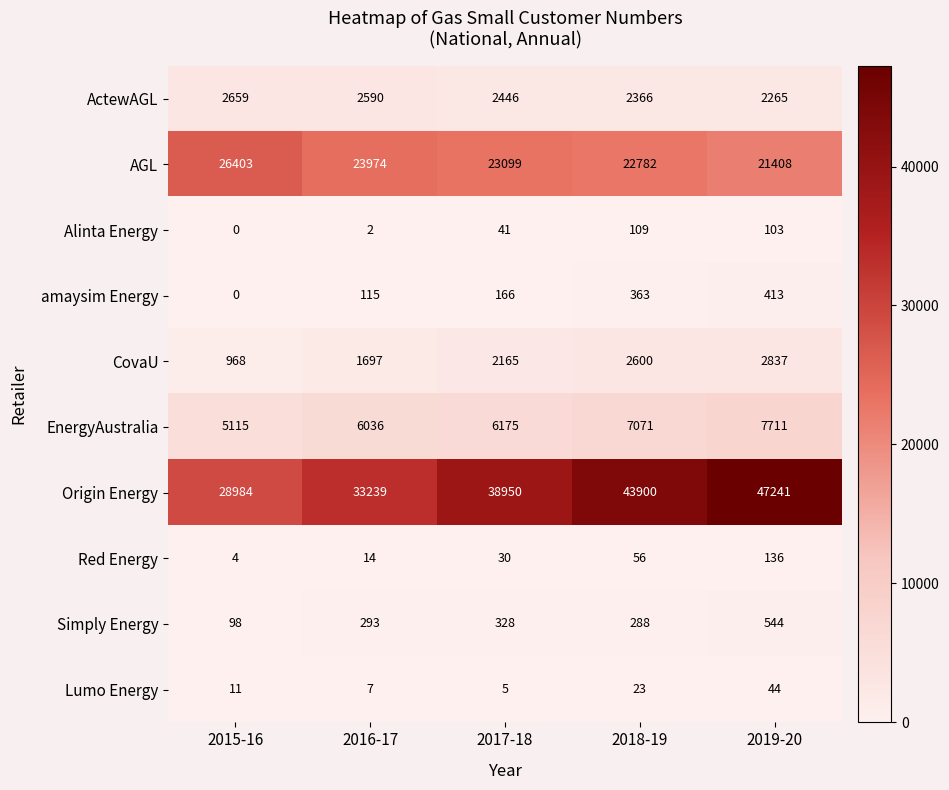

How many distinct data groups are displayed?

10